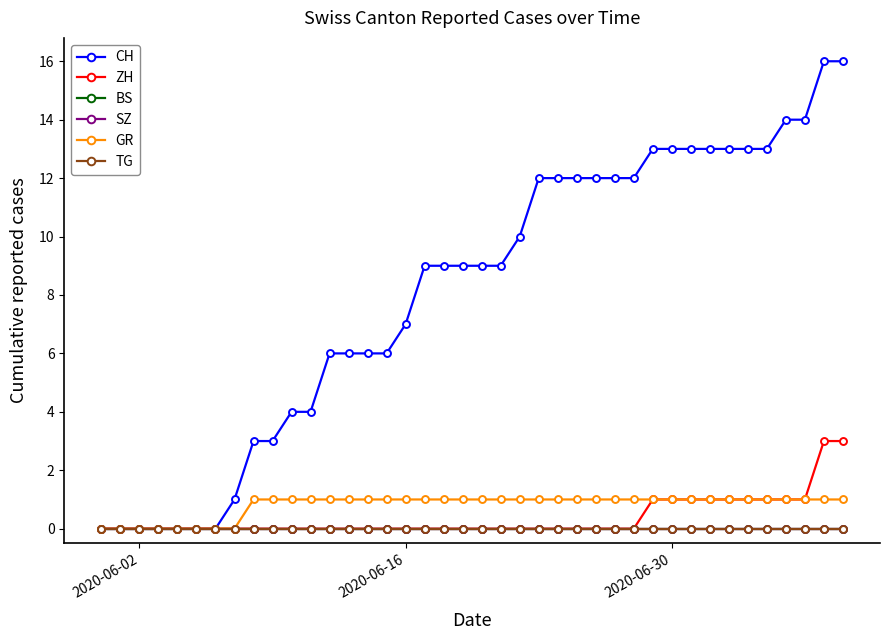

Which series has the widest spread of values?

CH